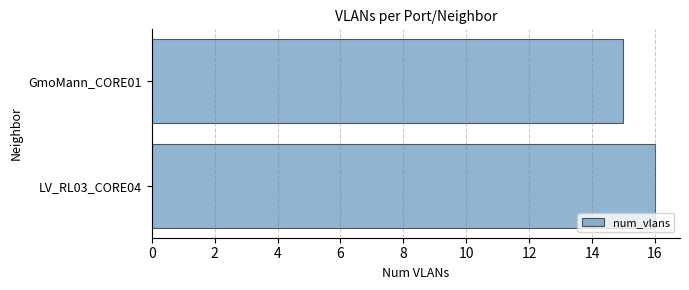

Does the chart contain stacked bars?

No